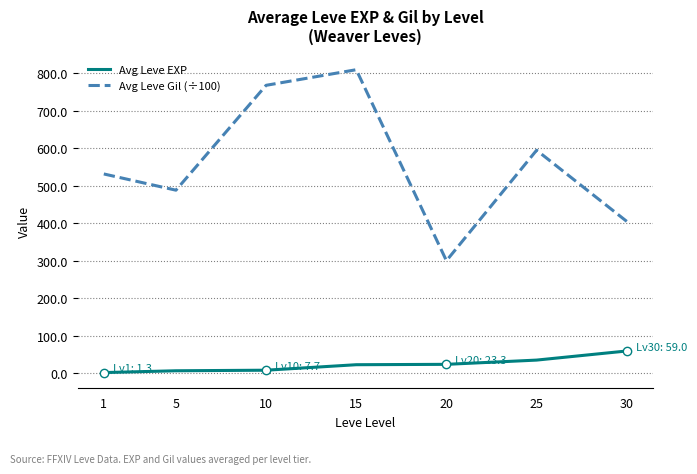

Which series has the widest spread of values?

Avg Leve Gil (÷100)